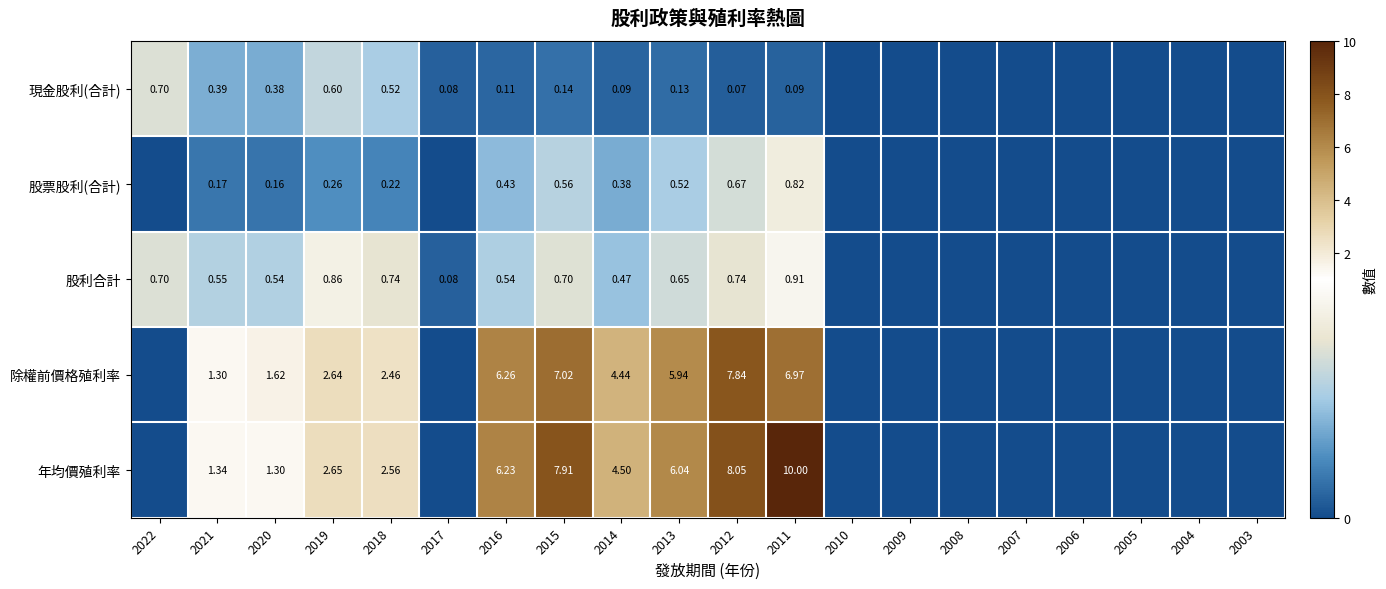

Is the value of 股利合計 at 2019 greater than the value of 年均價殖利率 at 2018?

No